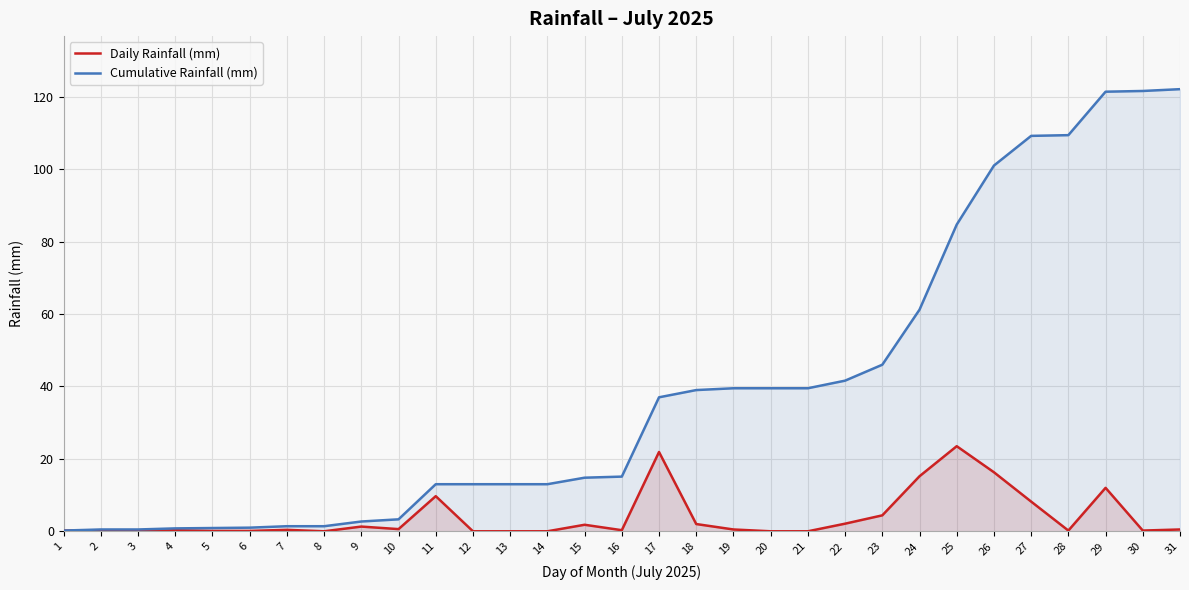

List the series in order of their peak value, highest first.

Cumulative Rainfall (mm), Daily Rainfall (mm)